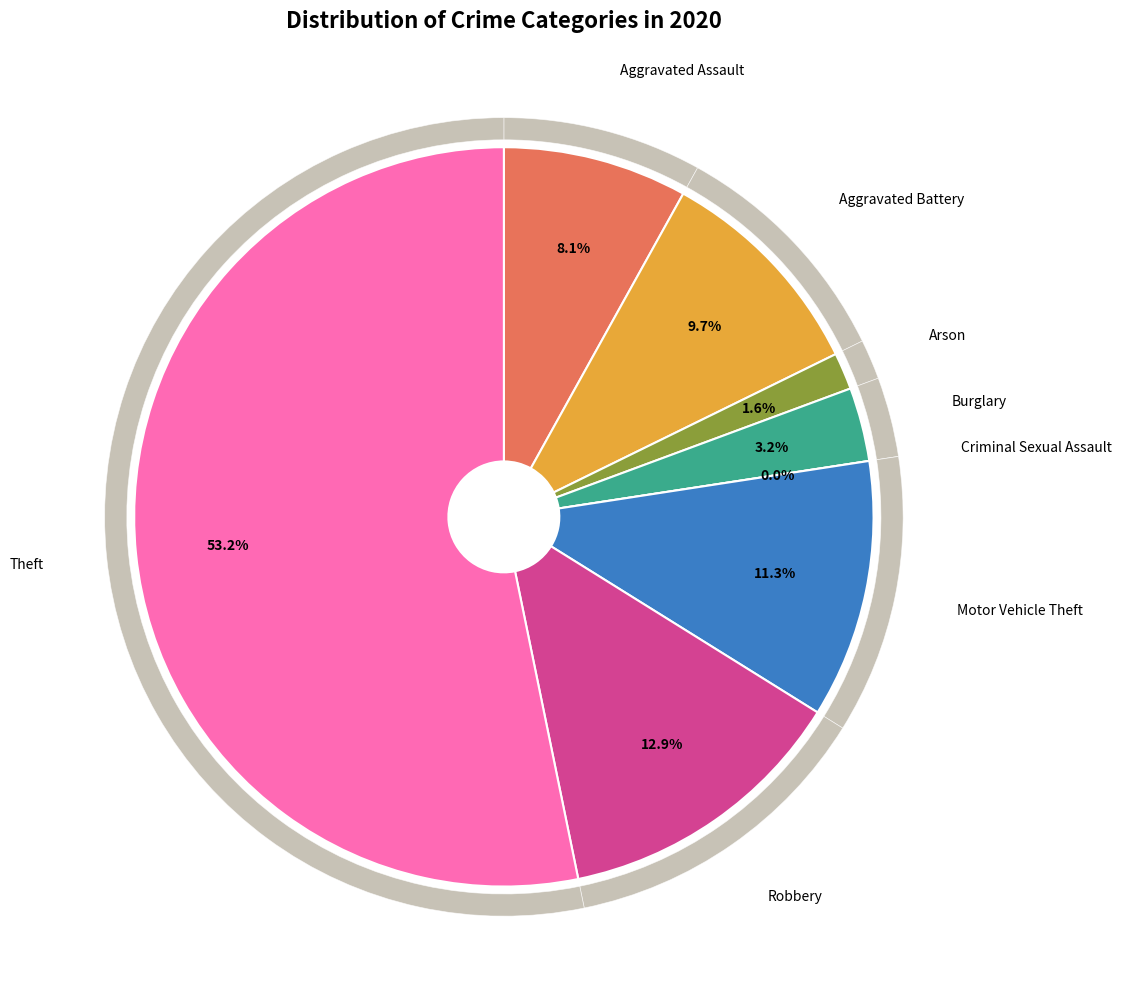

What is the majority slice?

Theft